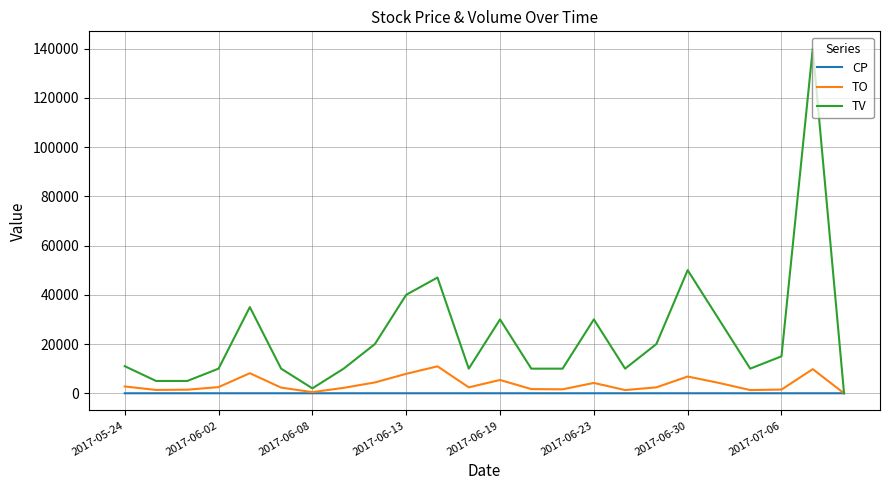

Count the number of data series in this chart.

3